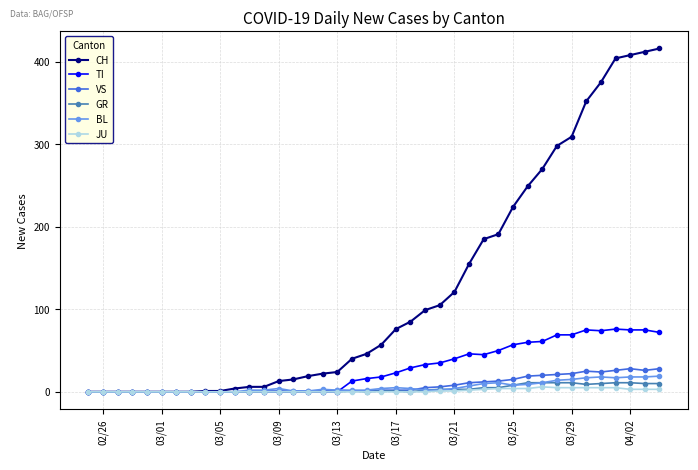

What are all the series names shown in the legend?

CH, TI, VS, GR, BL, JU